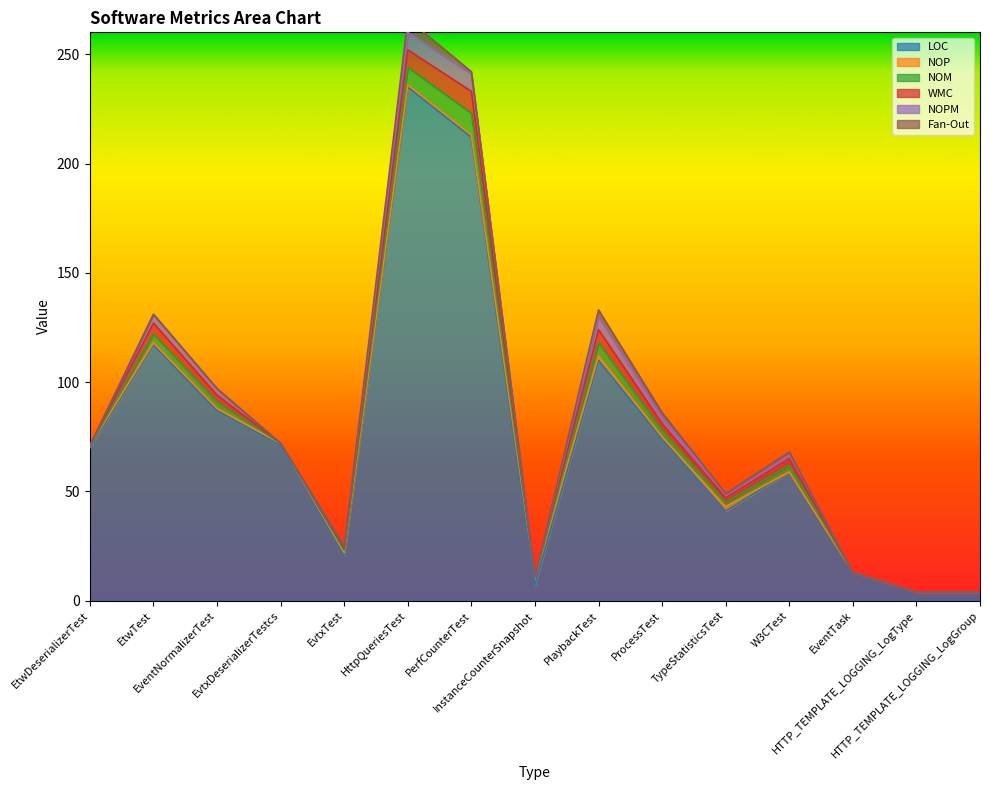

Between HTTP_TEMPLATE_LOGGING_LogType and W3CTest, which is larger?

W3CTest